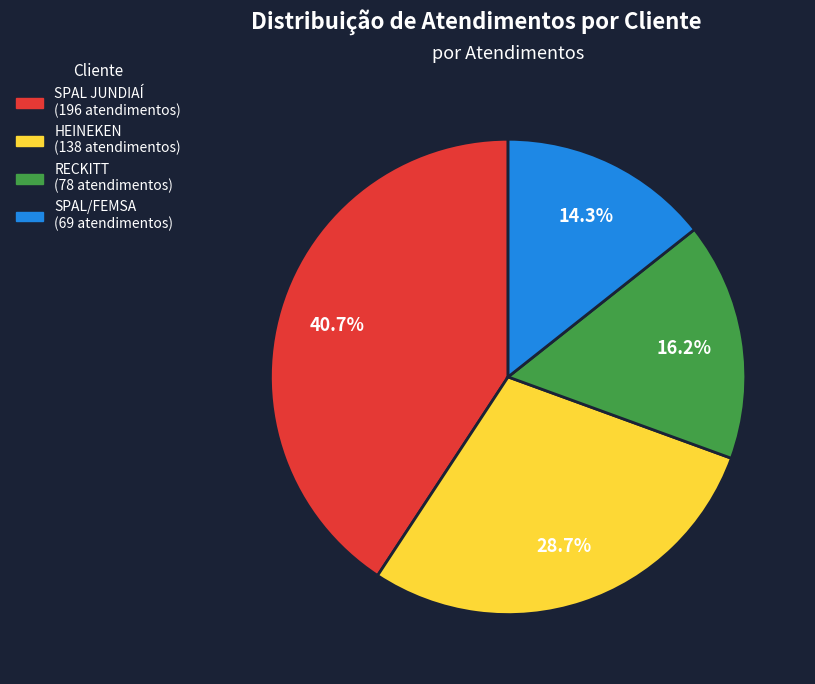

Which category has the biggest portion of the pie?

SPAL JUNDIAÍ